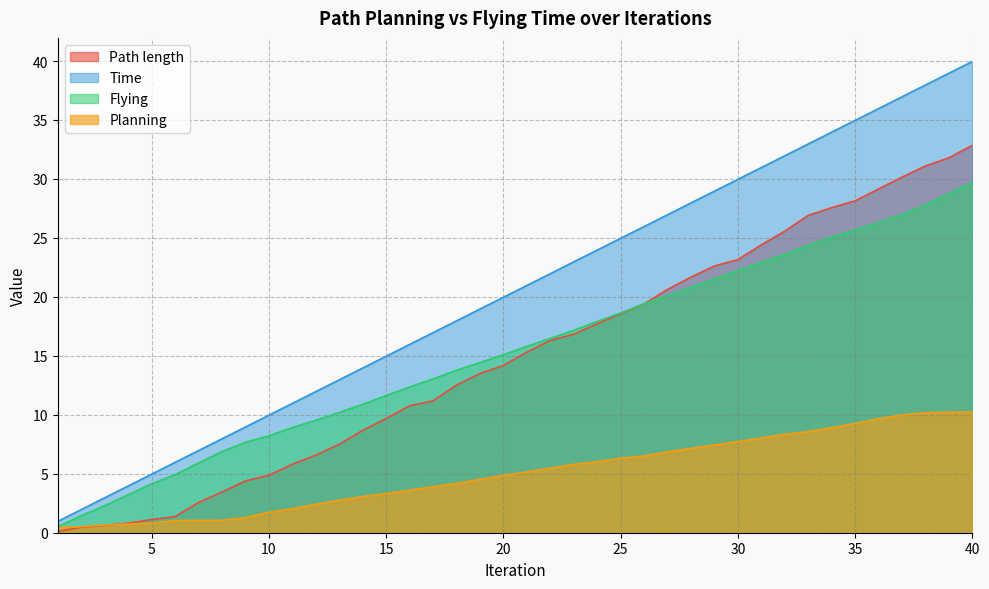

What is the difference between the second highest and second lowest values in the Path length series?

31.3